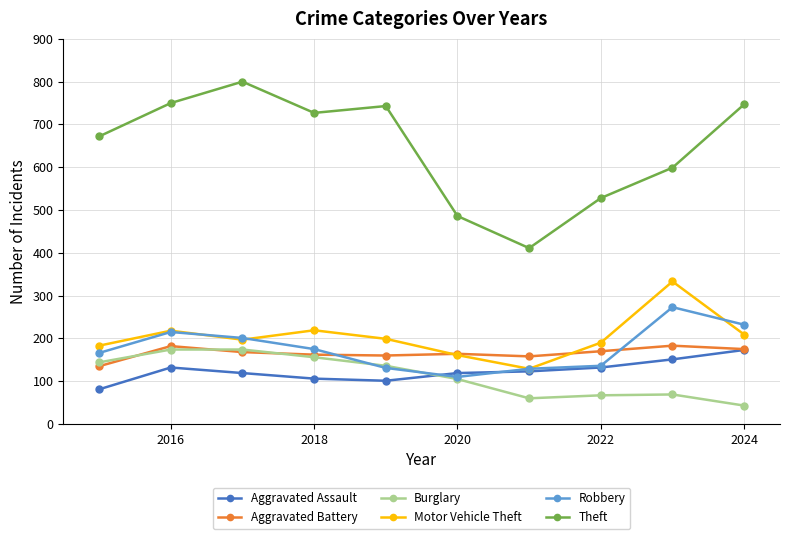

Does the chart have visible grid lines?

Yes